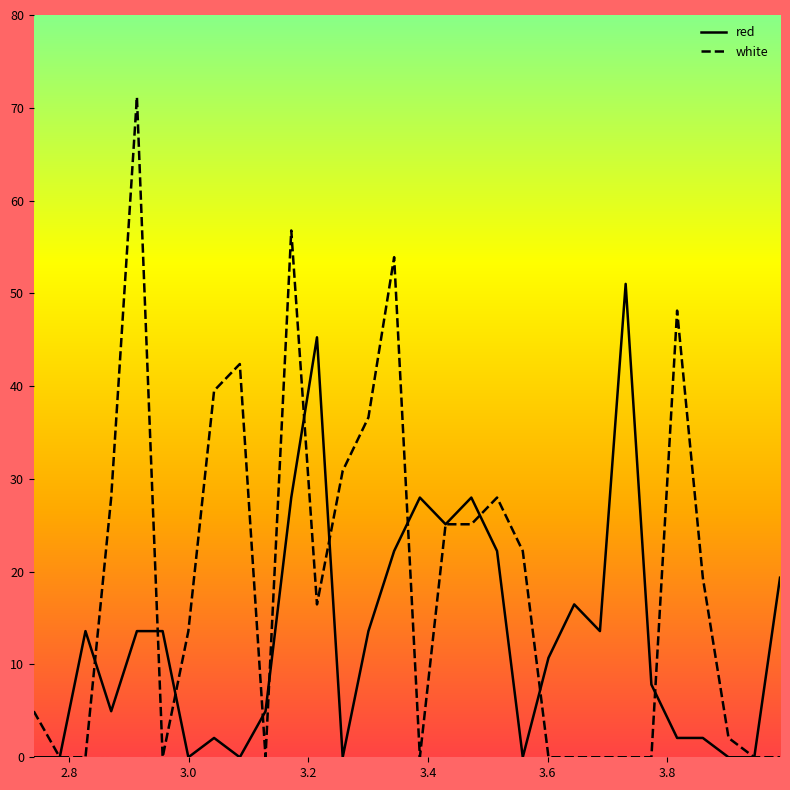

Which series has the largest total across all categories?

white